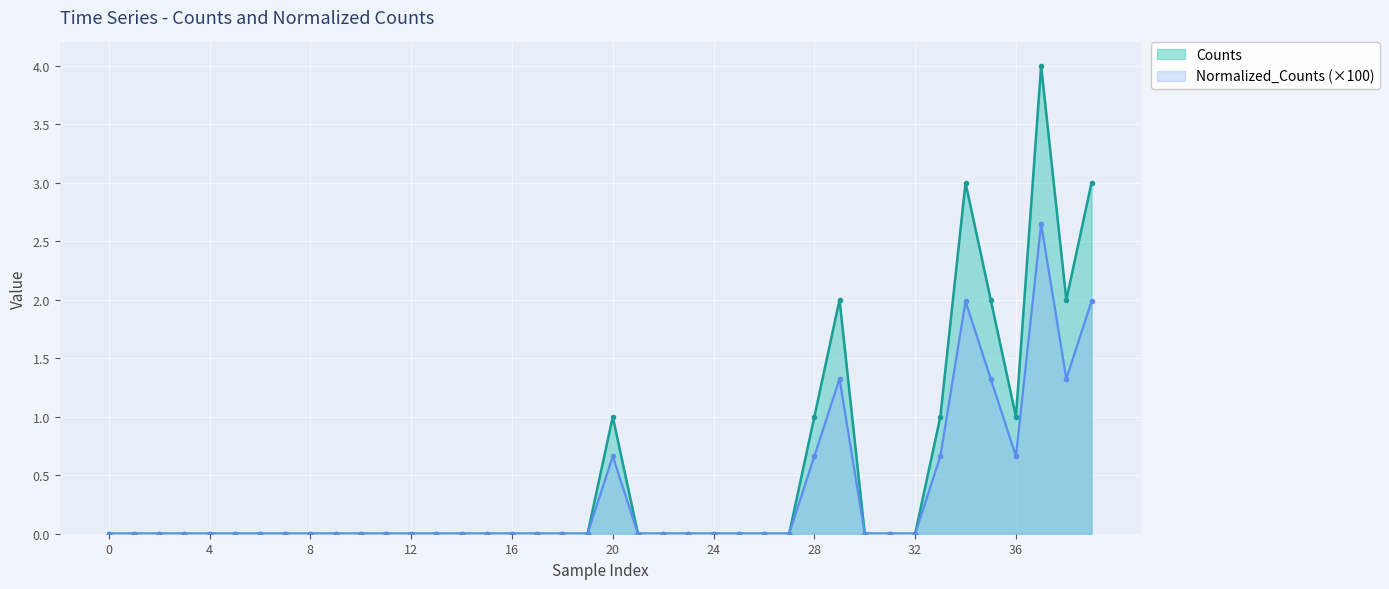

Reading left to right, list all the values displayed in this chart.

Counts: 0.0	0.0	0.0	0.0	0.0	0.0	0.0	0.0	0.0	0.0	0.0	0.0	0.0	0.0	0.0	0.0	0.0	0.0	0.0	0.0	1.0	0.0	0.0	0.0	0.0	0.0	0.0	0.0	1.0	2.0	0.0	0.0	0.0	1.0	3.0	2.0	1.0	4.0	2.0	3.0
Normalized_Counts: 0.0	0.0	0.0	0.0	0.0	0.0	0.0	0.0	0.0	0.0	0.0	0.0	0.0	0.0	0.0	0.0	0.0	0.0	0.0	0.0	0.7	0.0	0.0	0.0	0.0	0.0	0.0	0.0	0.7	1.3	0.0	0.0	0.0	0.7	2.0	1.3	0.7	2.6	1.3	2.0